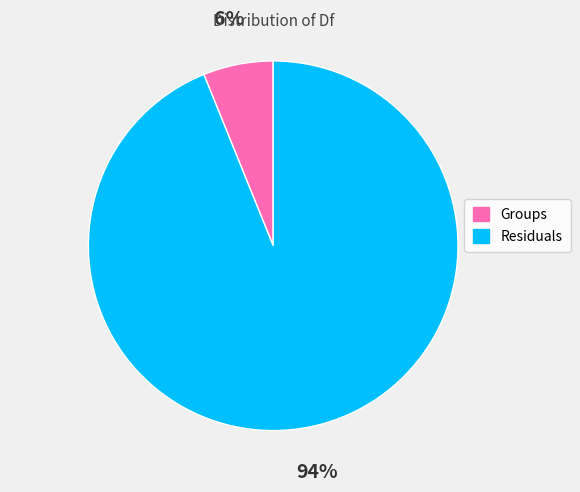

Rank the categories by value from lowest to highest.

Groups, Residuals